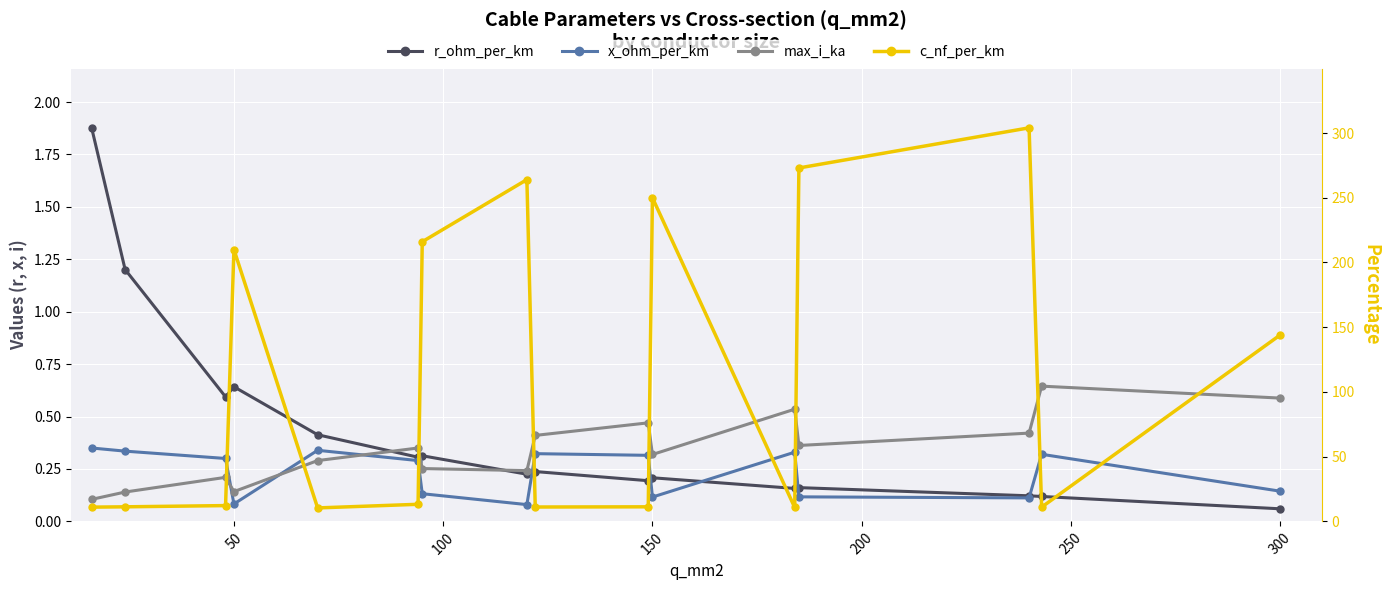

What are all the series names shown in the legend?

r_ohm_per_km, x_ohm_per_km, max_i_ka, c_nf_per_km